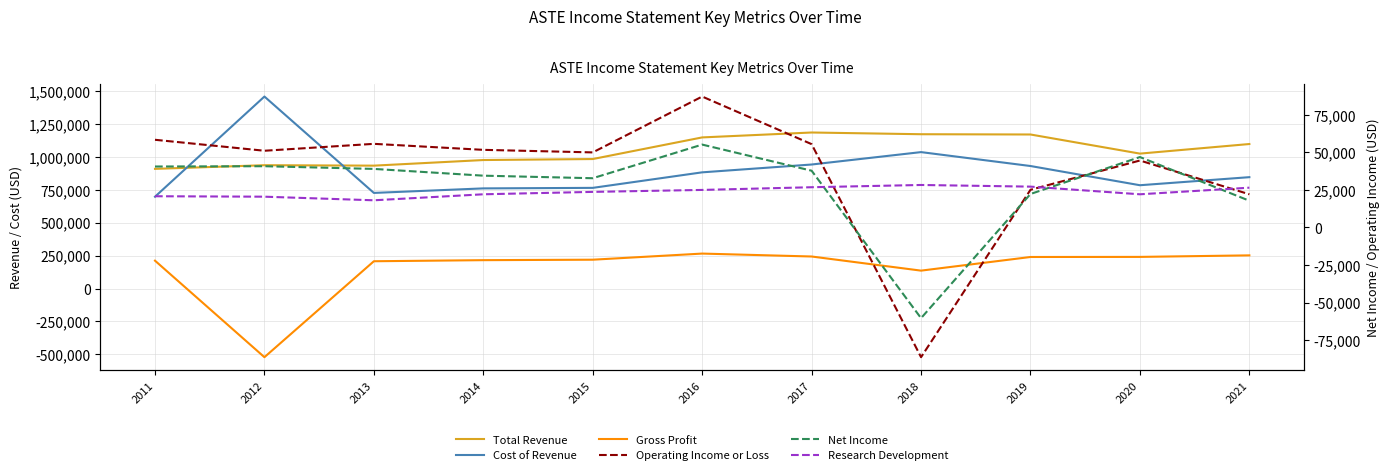

At 2020, list the series in order from largest to smallest.

Total Revenue, Cost of Revenue, Gross Profit, Net Income, Operating Income or Loss, Research Development